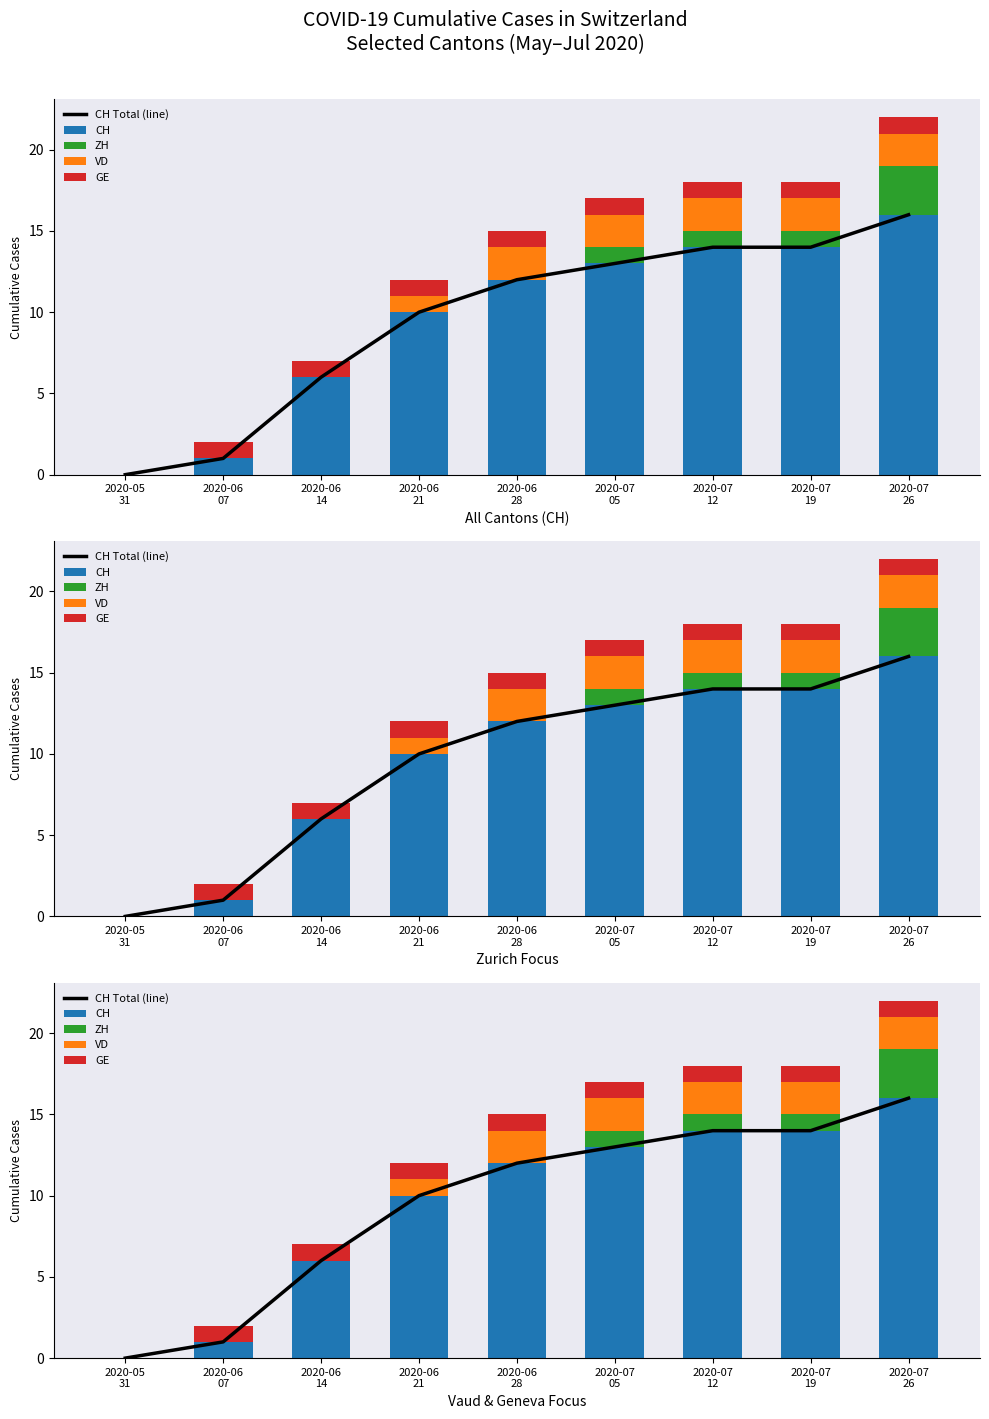

The value of VD at 2020-07
05 is 3. True or false?

False